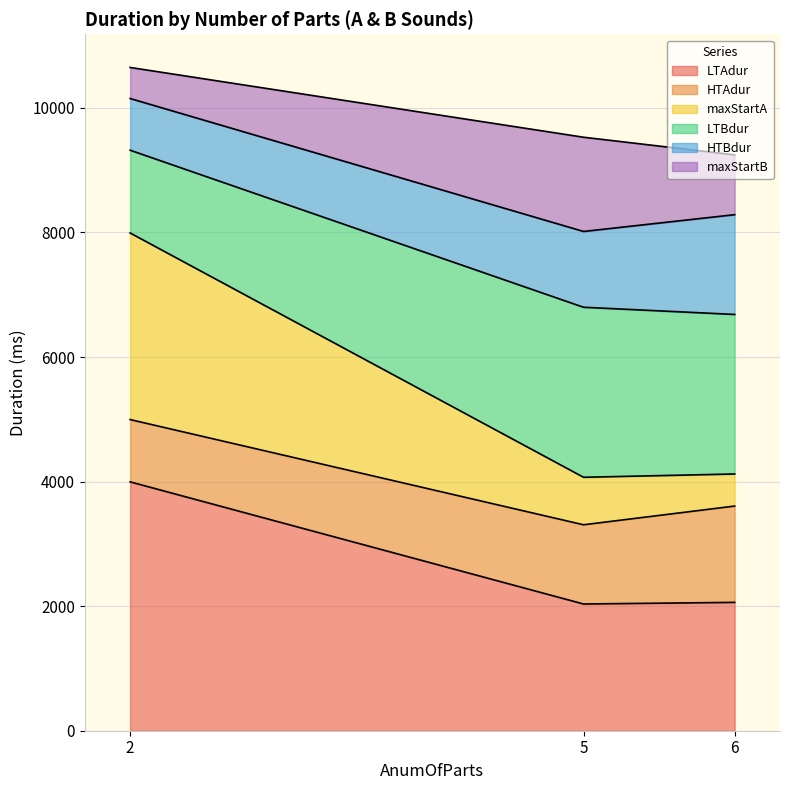

What is the total value across all series at 5?

9529.2